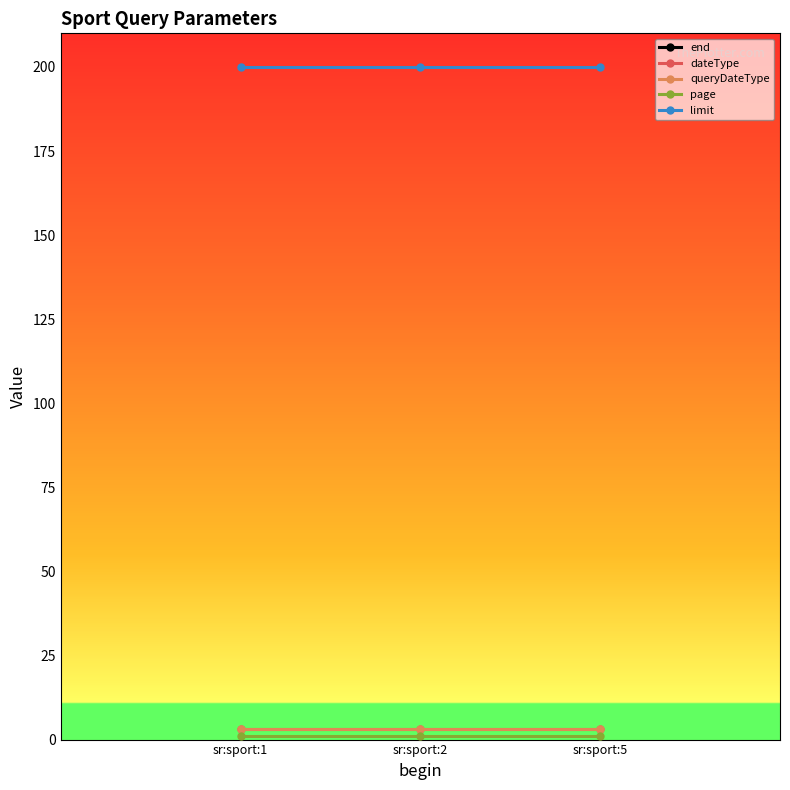

Which series has the largest total across all categories?

limit